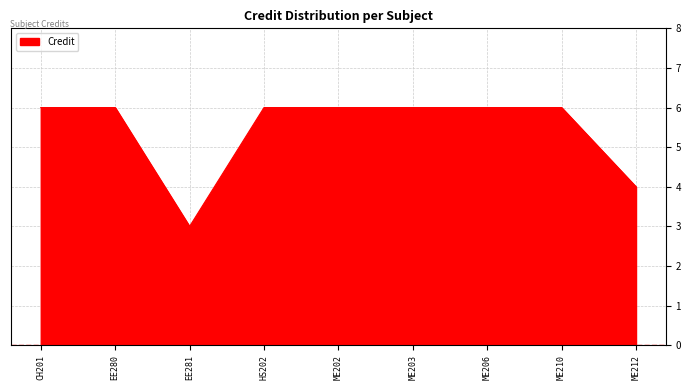

What position from the left is CH201?

1